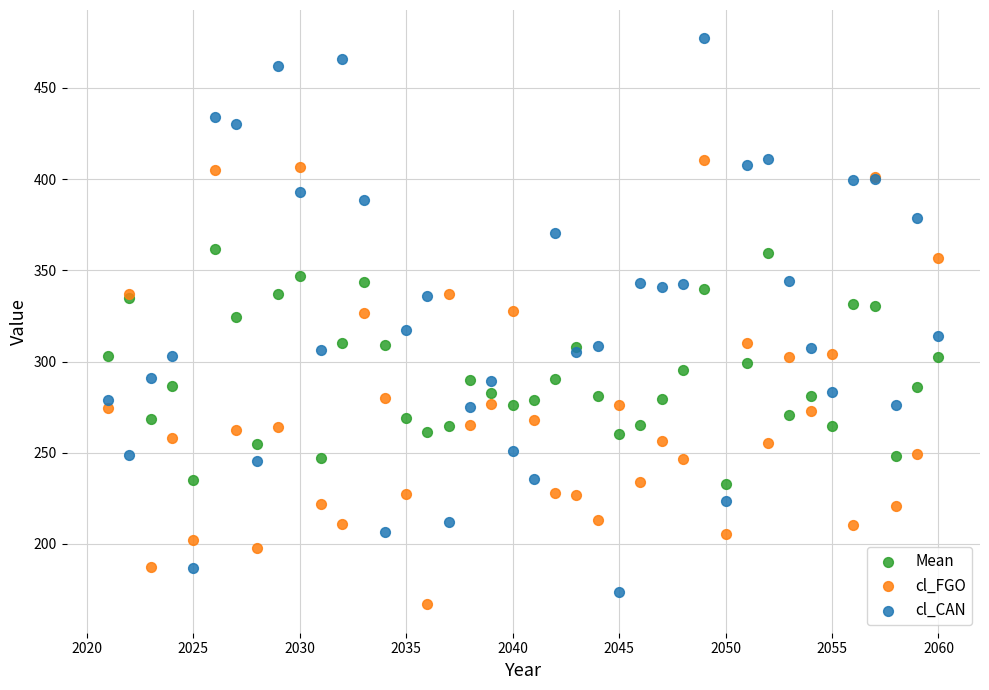

What are all the series names shown in the legend?

Mean, cl_FGO, cl_CAN